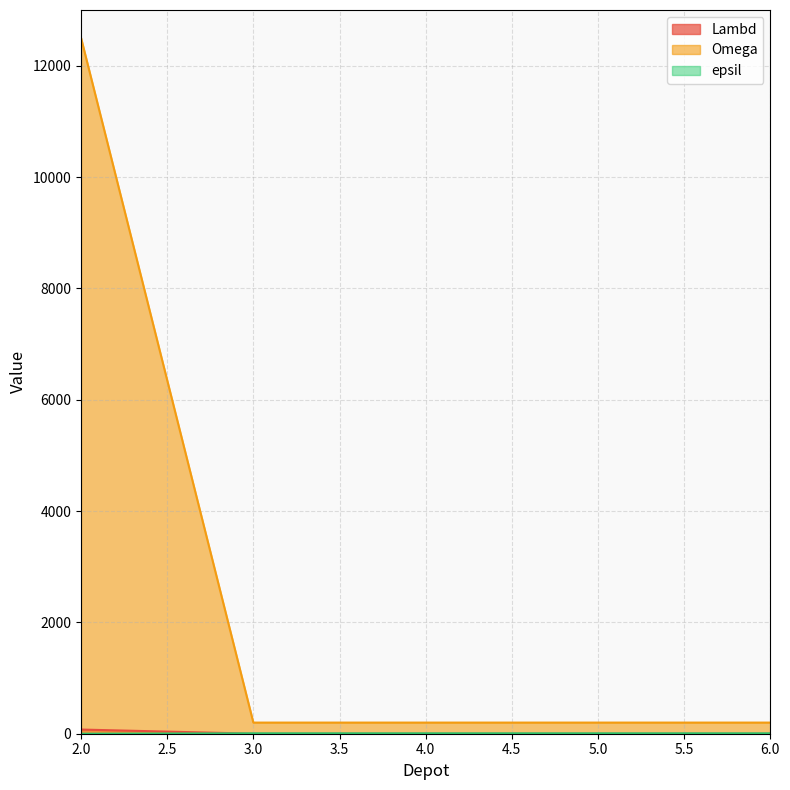

Which series has the largest total across all categories?

Omega